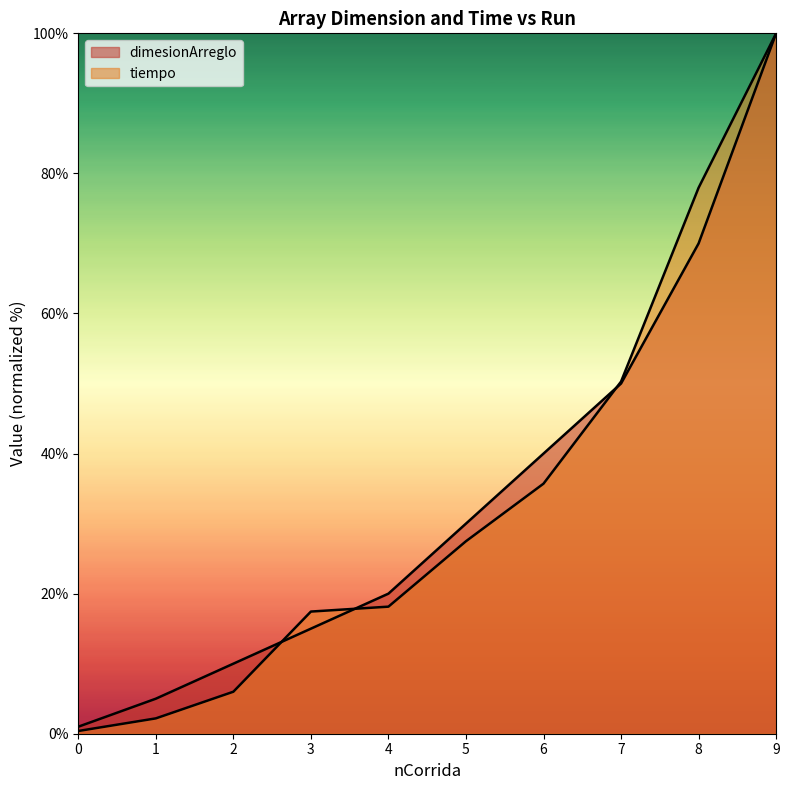

What is the difference between the maximum and minimum values in the tiempo series?

99.6